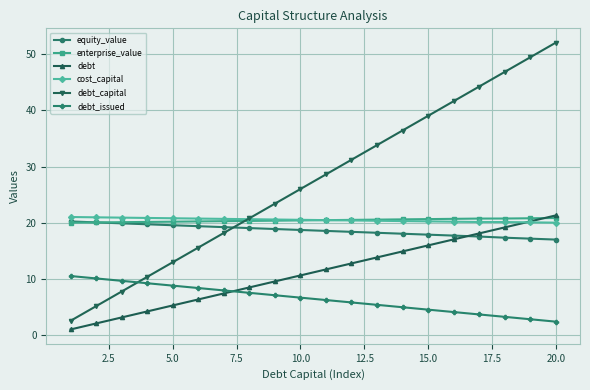

What is the highest value of the debt_issued series?

10.6